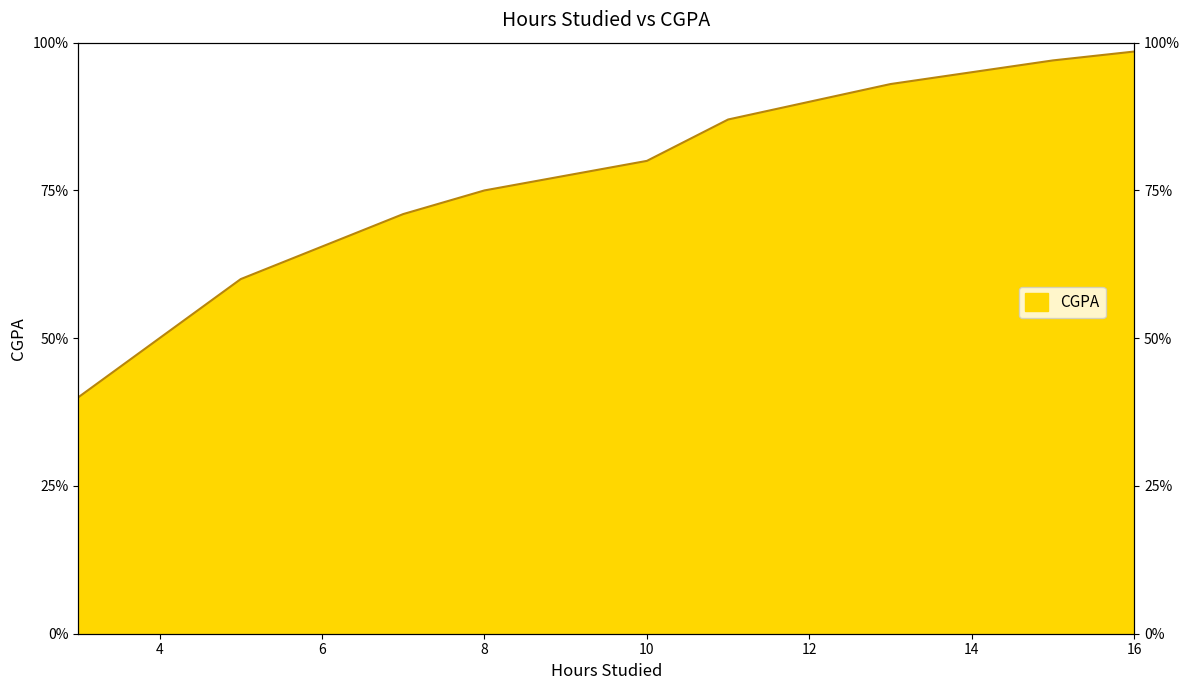

Rank the categories by value from highest to lowest.

16, 15, 13, 11, 10, 8, 7, 5, 3